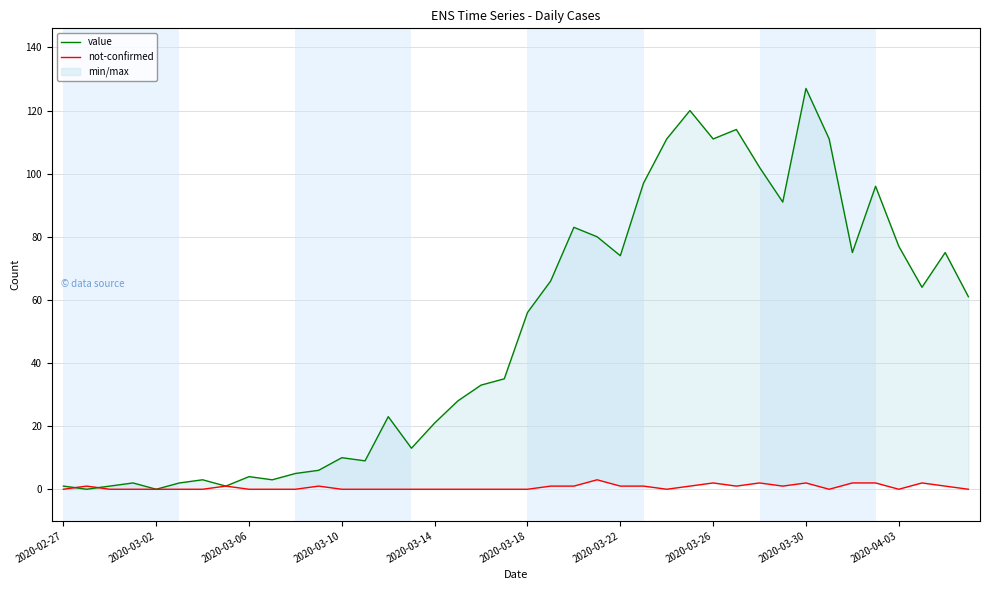

What is the difference between the maximum and minimum values in the not-confirmed series?

3